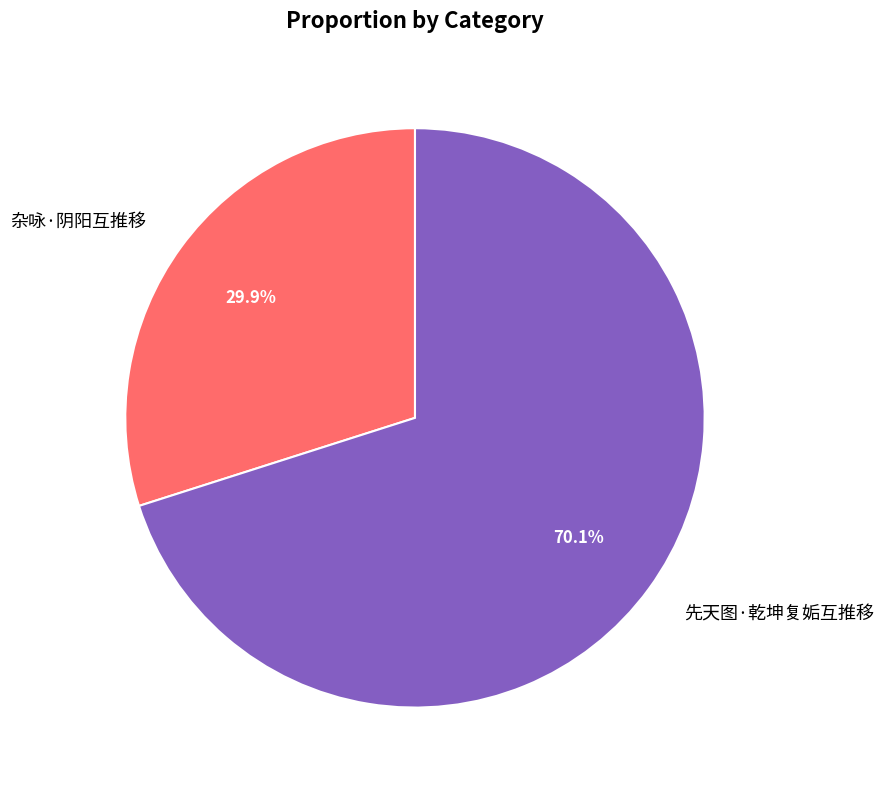

Which category has the biggest portion of the pie?

先天图·乾坤复姤互推移